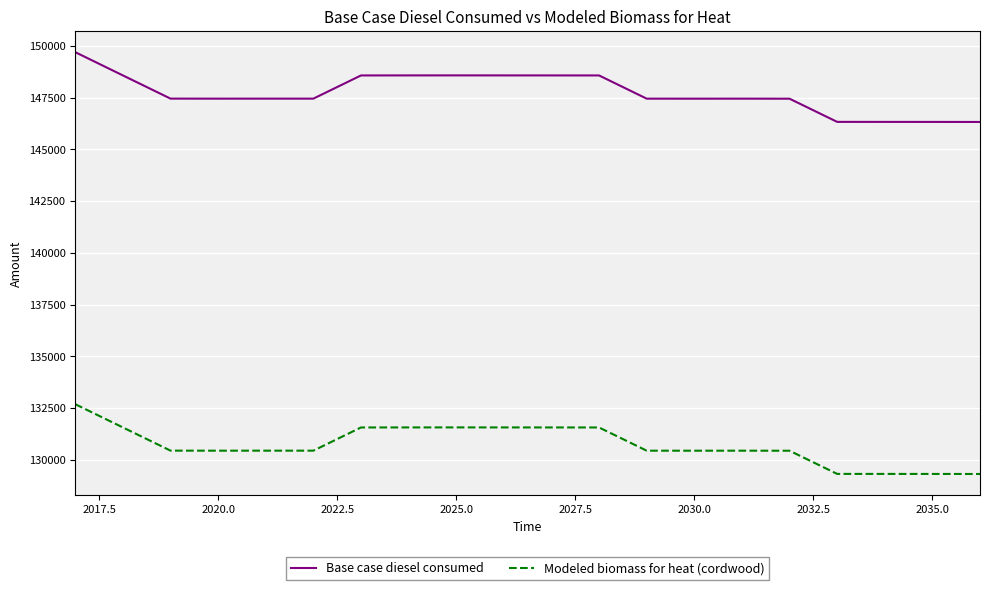

List the series in order of their peak value, highest first.

Base case diesel consumed, Modeled biomass for heat (cordwood)